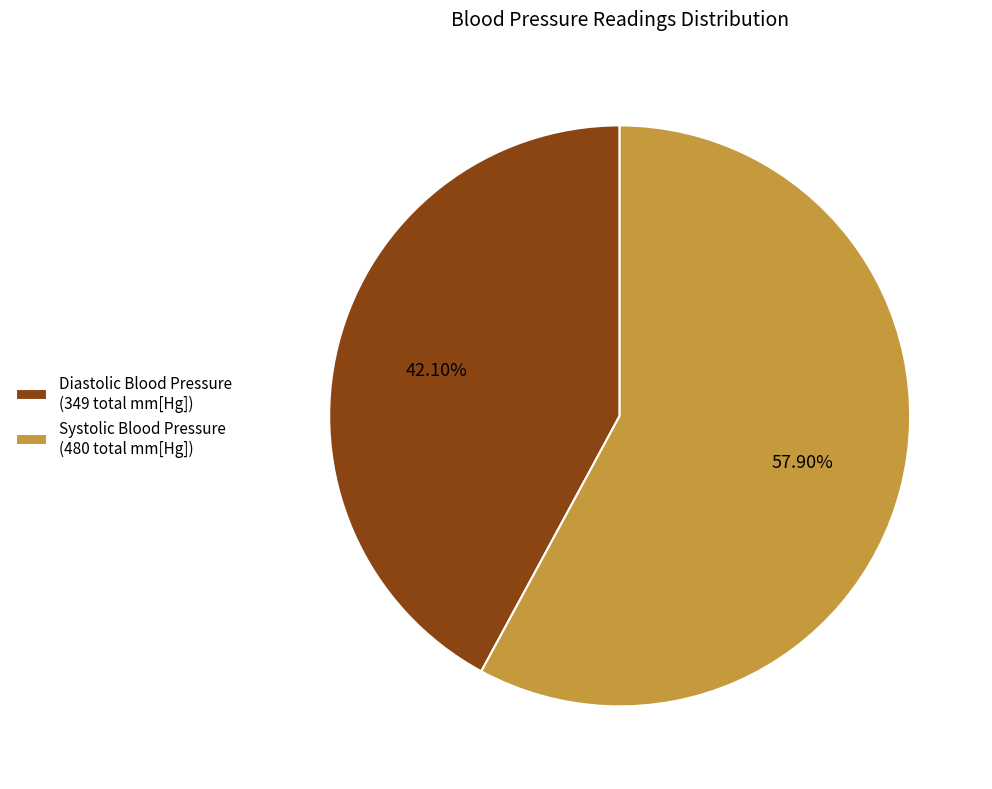

Is there a majority slice in this chart?

Yes